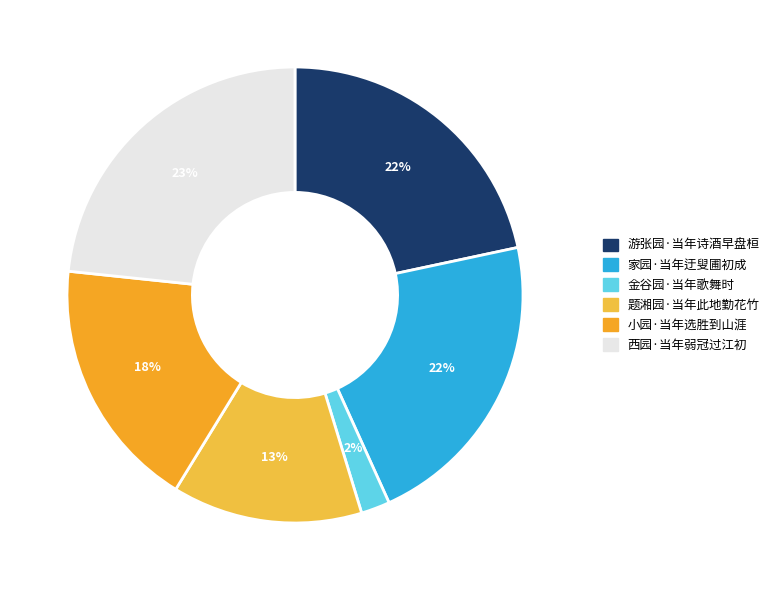

How many segments does this pie chart have?

6